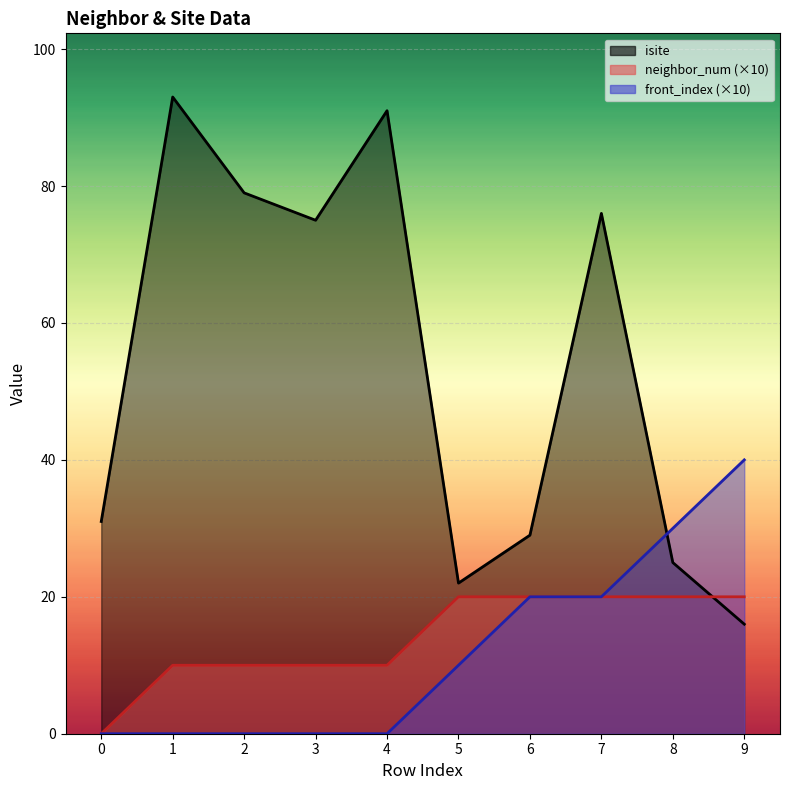

At which label is front_index closest to 20?

6